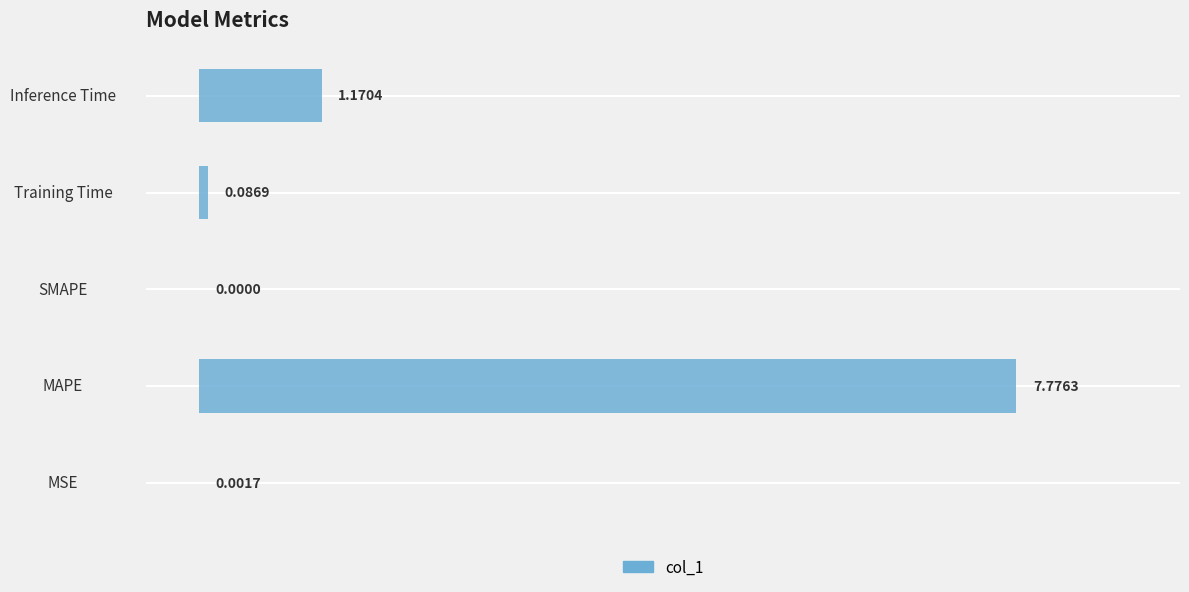

How many values are above zero?

4